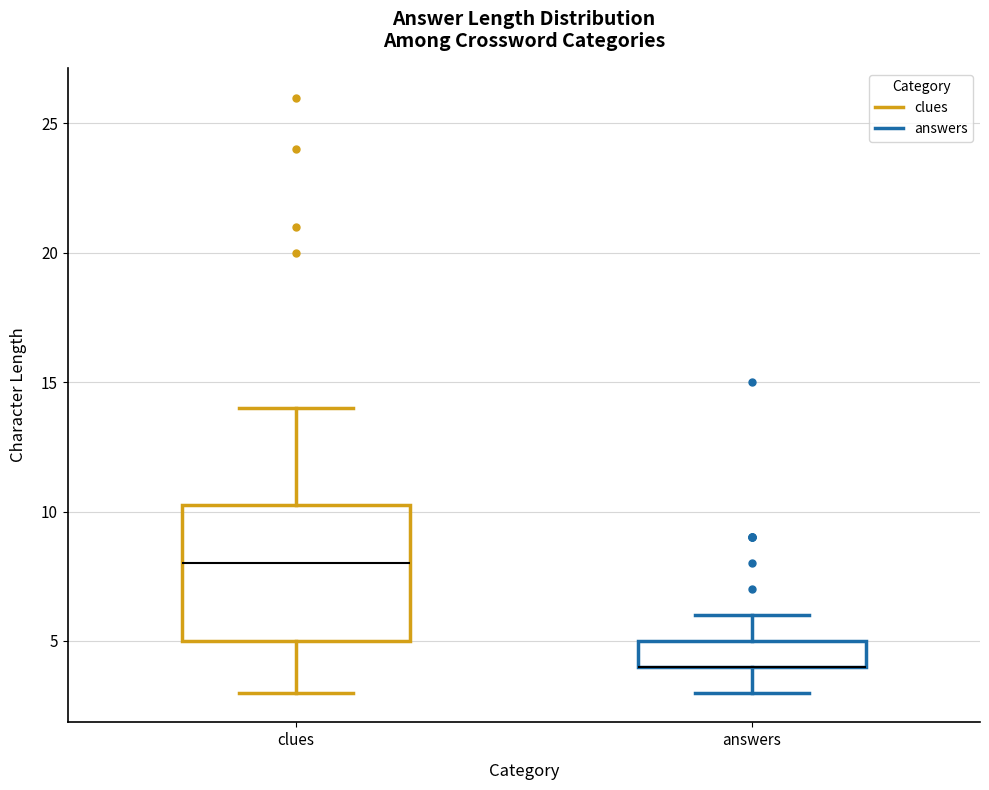

Reading left to right, transcribe this box plot: for each box, give where its median line is, the range the box spans, and where its two whiskers end, as read against the y-axis. The values are not printed on the chart, so give them approximately, as read against the axis.

clues: median 8.0, box 5.0 to 10.5, whiskers 3.0 to 14.0
answers: median 4.0 (drawn on the box's lower edge), box 4.0 to 5.0, whiskers 3.0 to 6.0